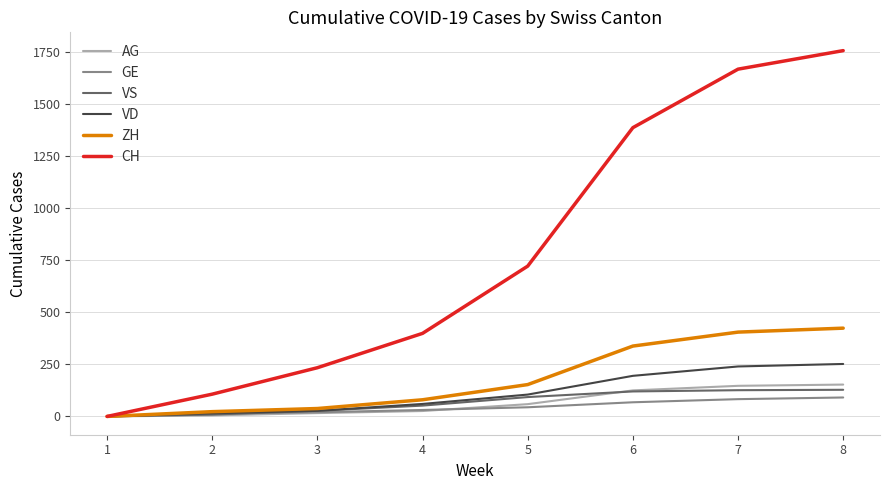

What is the highest value of the CH series?

1757